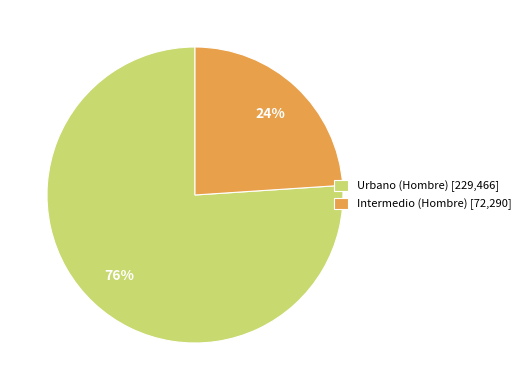

Which slice is the smallest?

Intermedio (Hombre) [72,290]